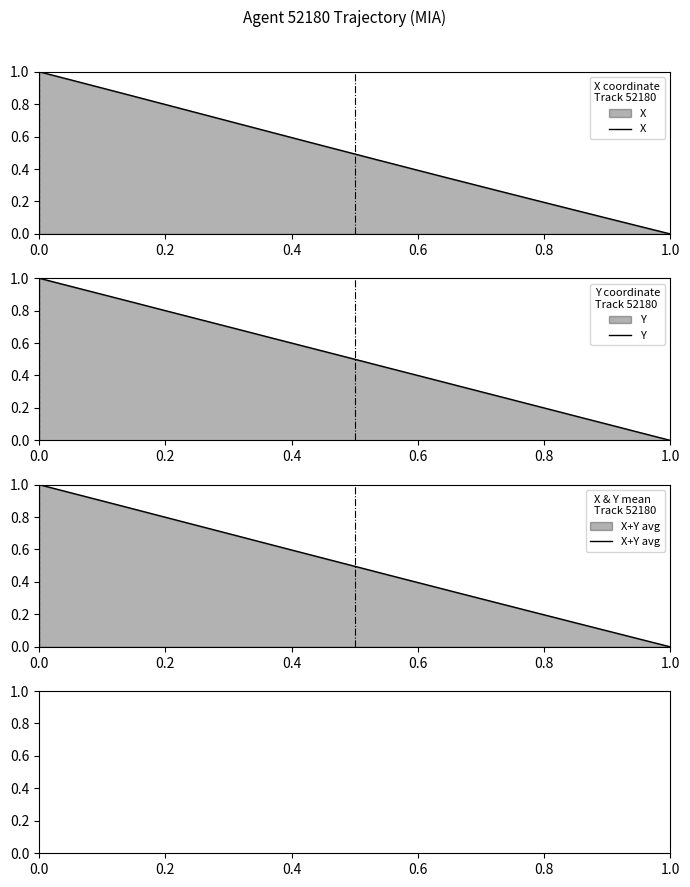

True or false: Y has more than 1 points higher than both neighbors.

False